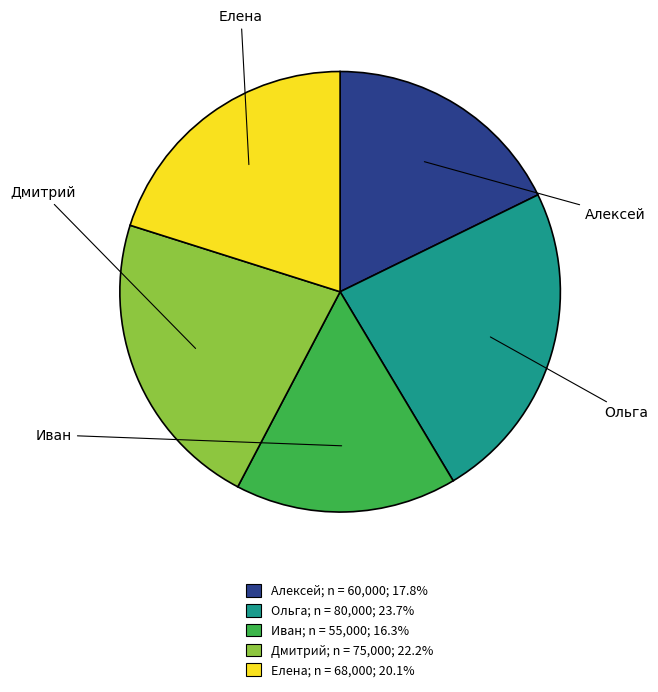

Between Алексей and Елена, which is larger?

Елена